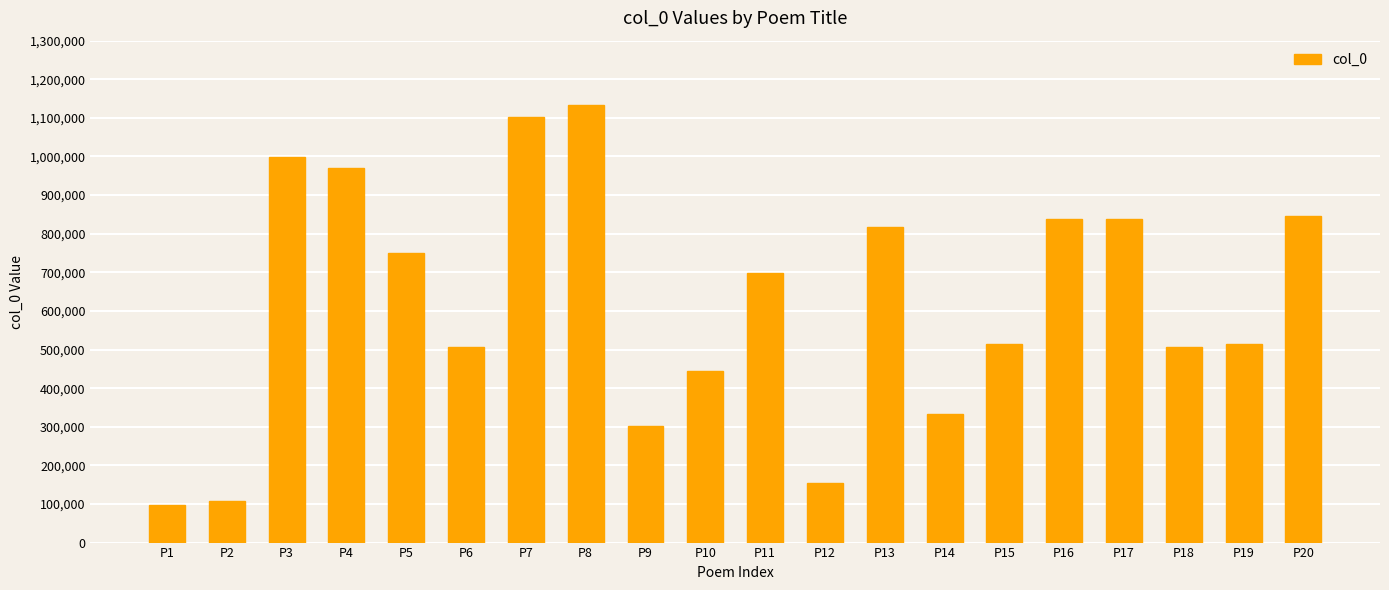

Read the value at P18.

505357